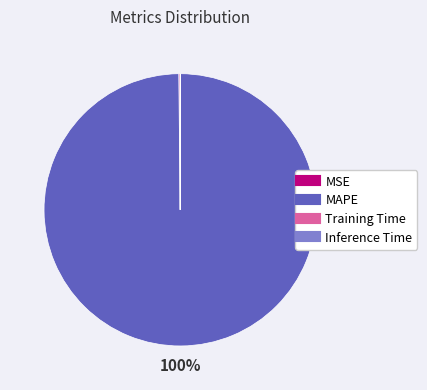

Is it true that MAPE is 100% of the pie?

True